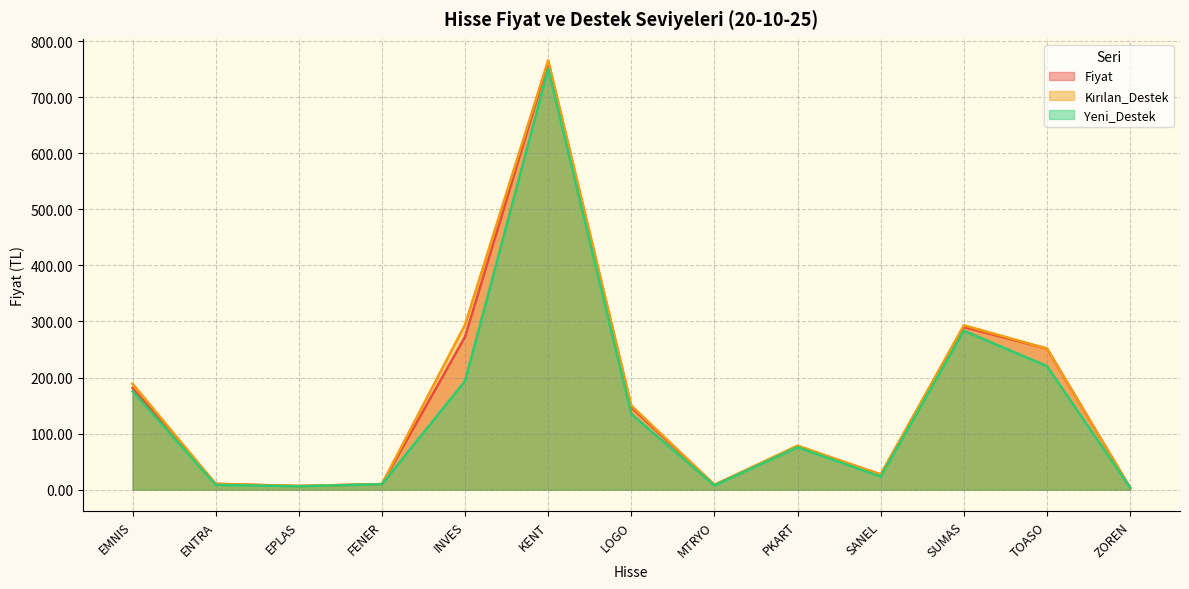

Reading left to right, what are all the values shown in this chart?

Fiyat: 181.4	10.3	6.4	9.9	272.8	763.0	147.0	8.5	77.0	27.0	290.0	251.5	3.3
Kırılan_Destek: 189.0	10.3	6.5	9.9	294.5	766.0	150.0	8.6	78.5	27.0	293.2	251.8	3.3
Yeni_Destek: 175.5	8.4	6.0	9.5	193.8	750.5	134.8	7.5	75.7	23.3	283.5	220.4	3.3